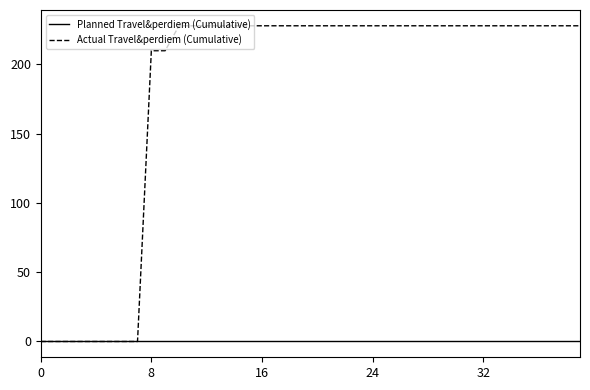

Which series has the largest total across all categories?

Actual Travel&perdiem (Cumulative)